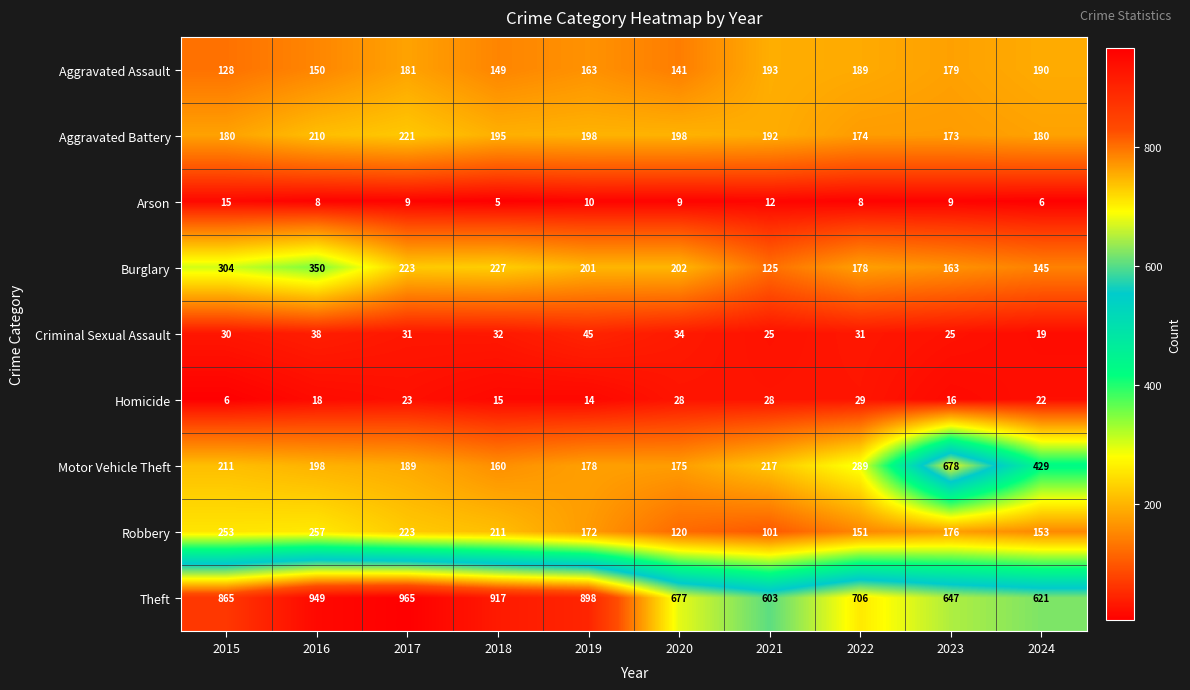

Which series has the largest total across all categories?

Theft